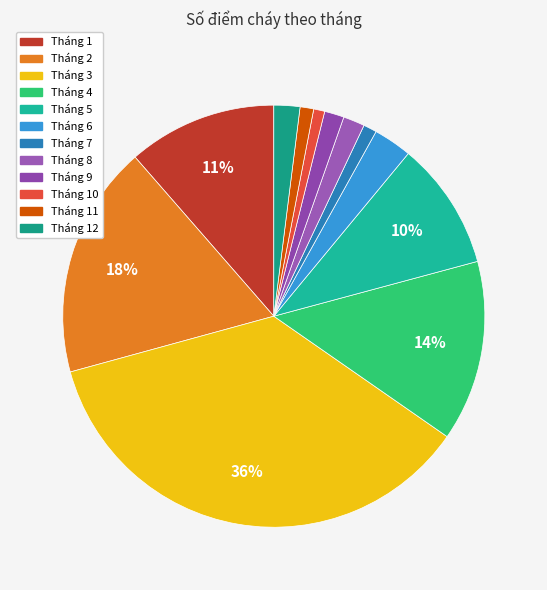

How many slices are in this pie chart?

12